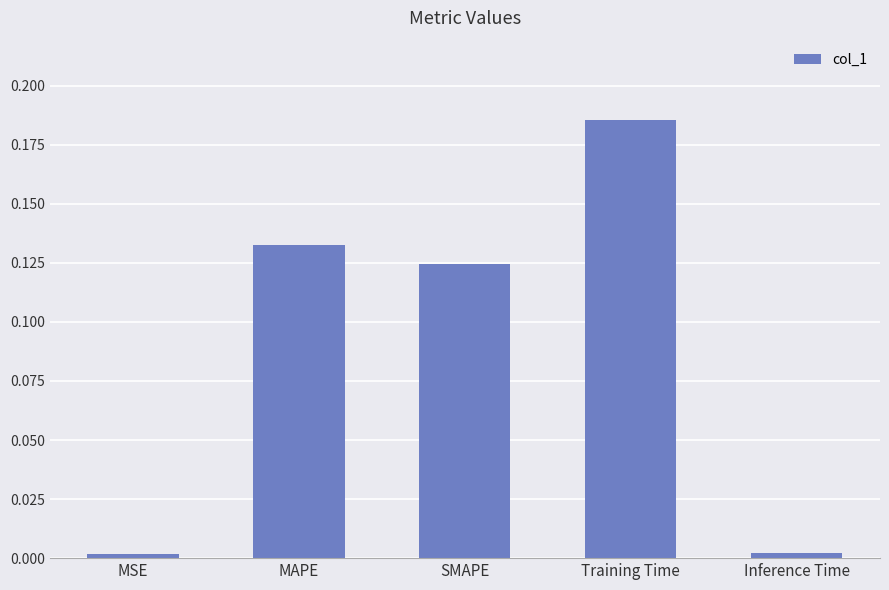

What is the label of the 5th bar from the right?

MSE